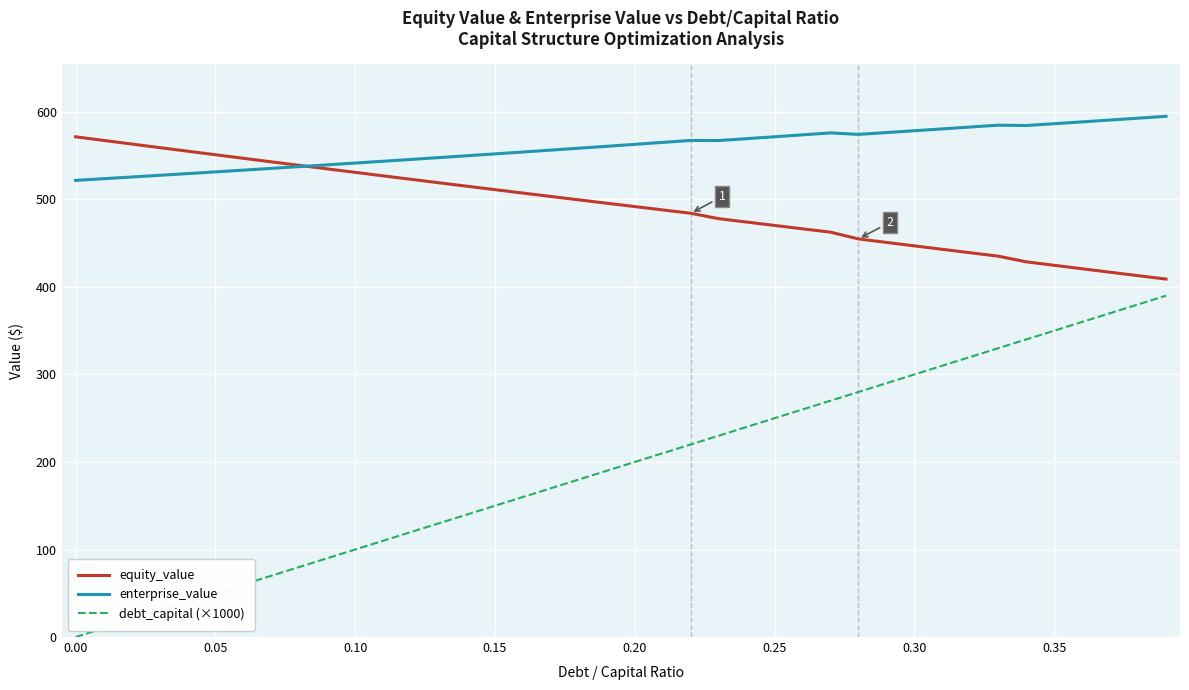

Count the number of categories in the chart.

40